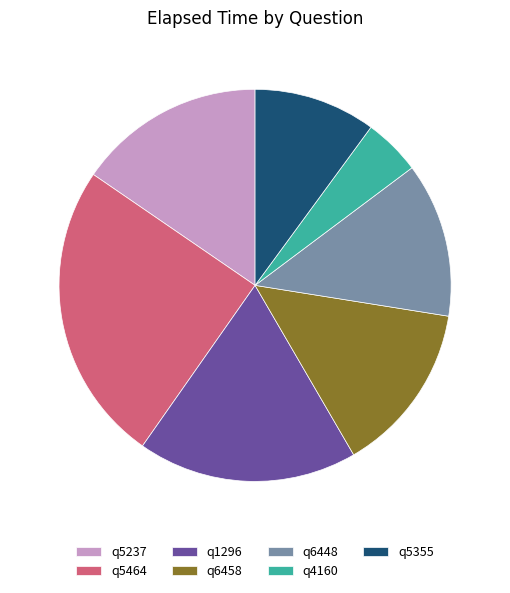

Does any single category account for the majority?

No